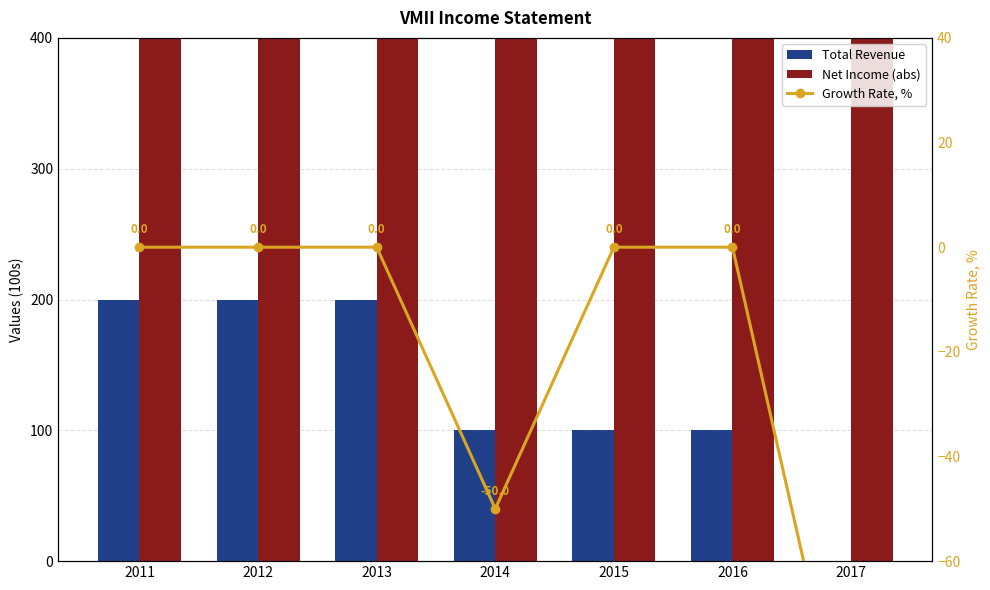

What is the value of the Net Income (abs) bar at the 3rd from the left?

700